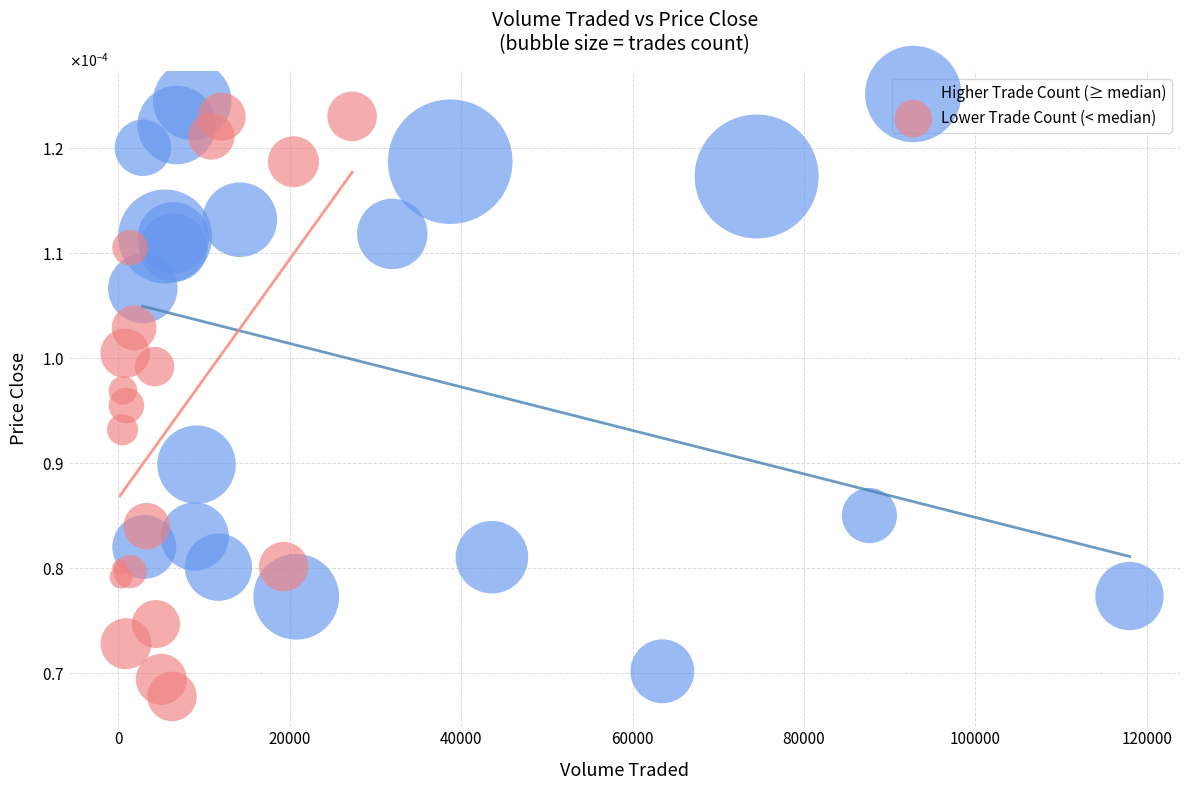

What are all the series names shown in the legend?

Higher Trade Count (≥ median), Lower Trade Count (< median)